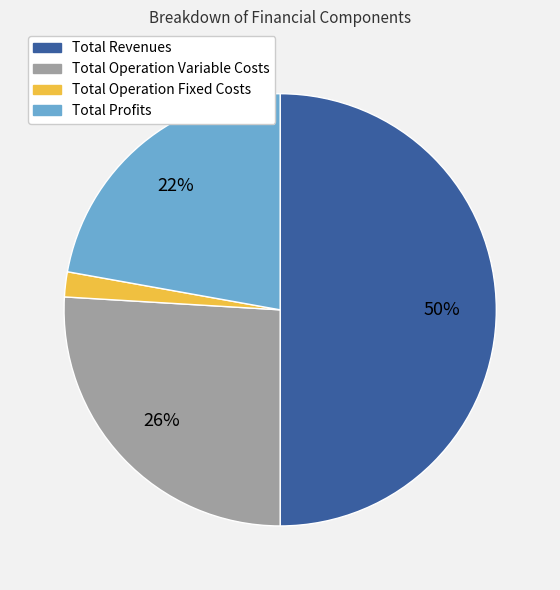

To the nearest percent, what is the difference between the largest and smallest slice percentages?

48%